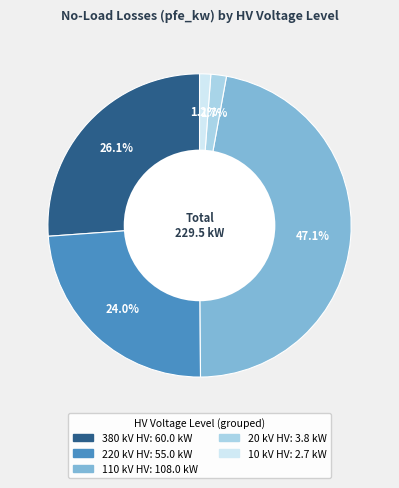

How many slices are in this pie chart?

5